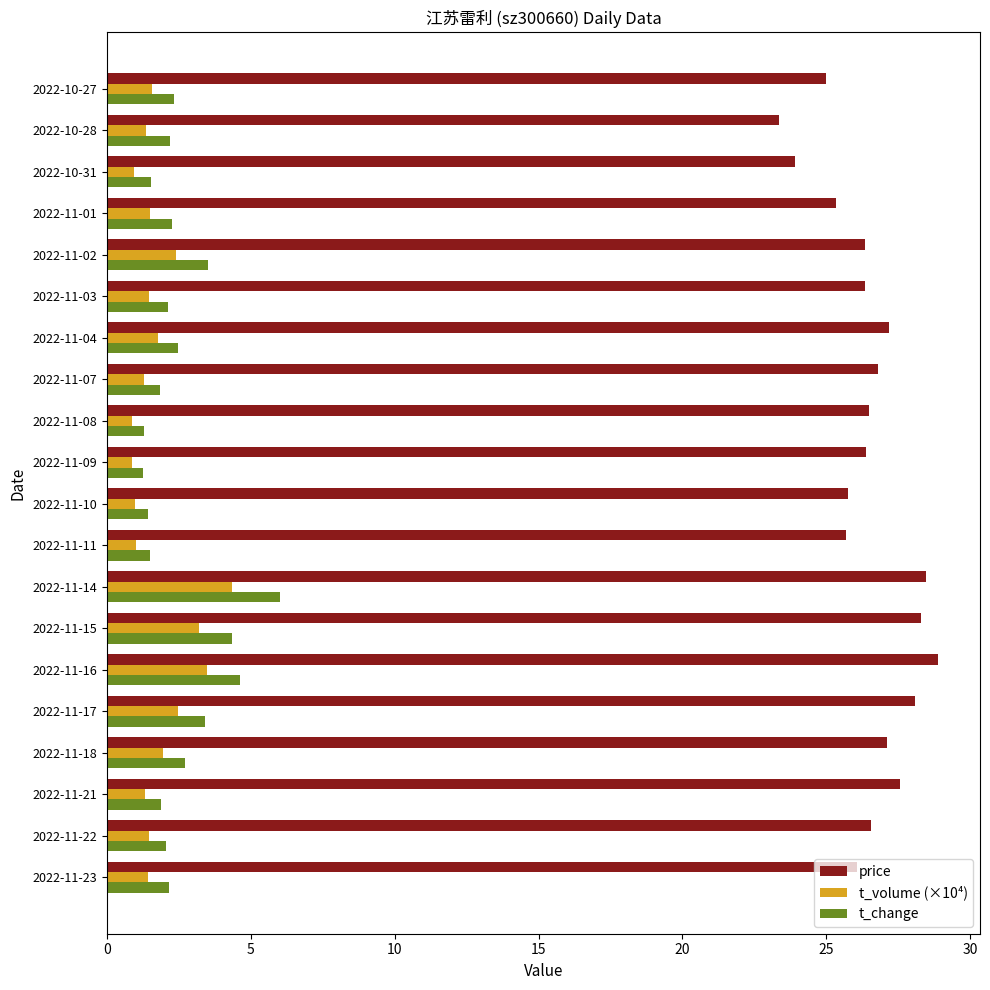

Which series has the largest total across all categories?

price